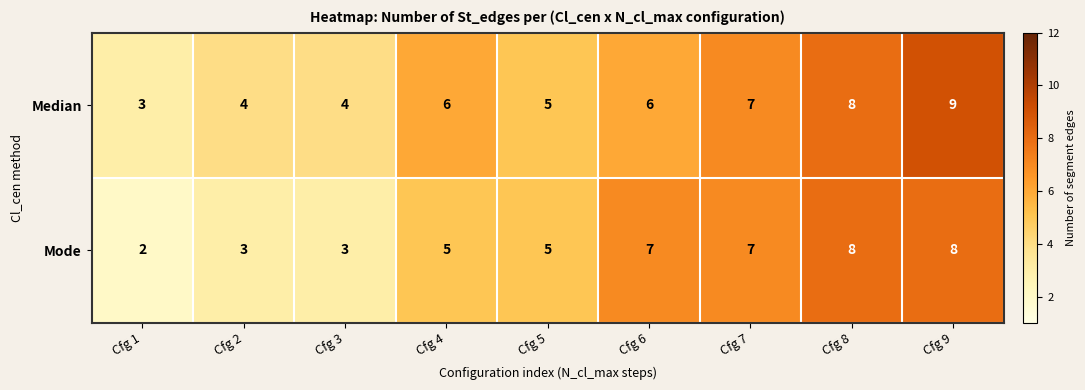

What is the sum of all Mode values?

48